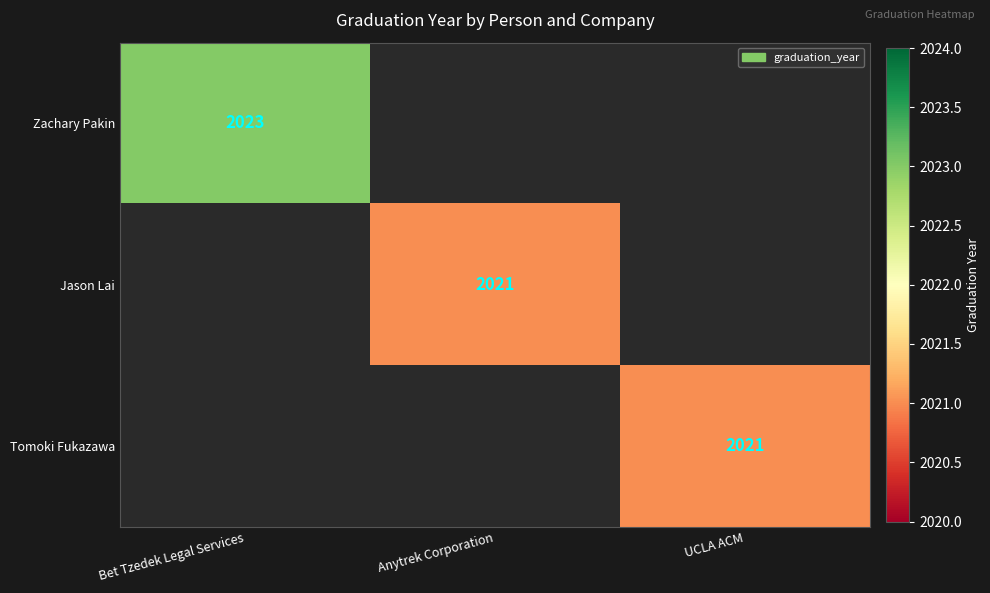

Is it true that Tomoki Fukazawa equals 1269 at UCLA ACM?

False